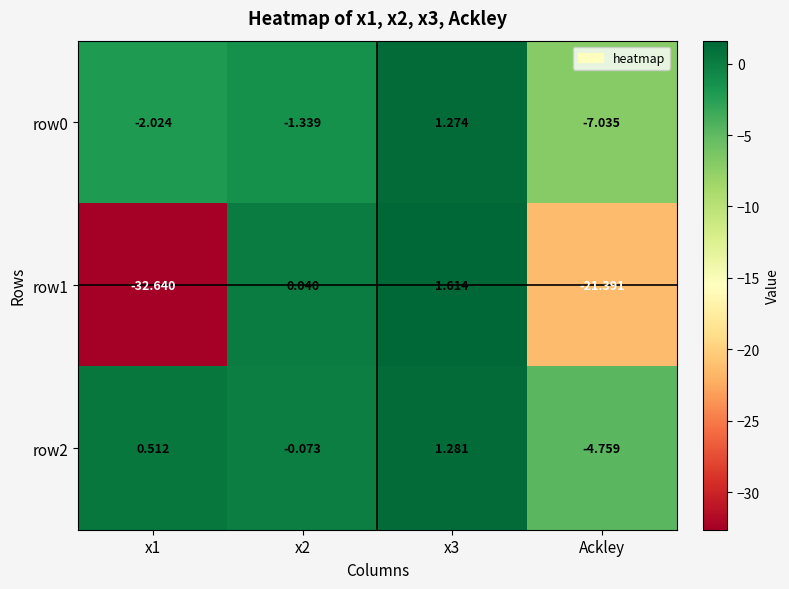

Count the number of categories in the chart.

4